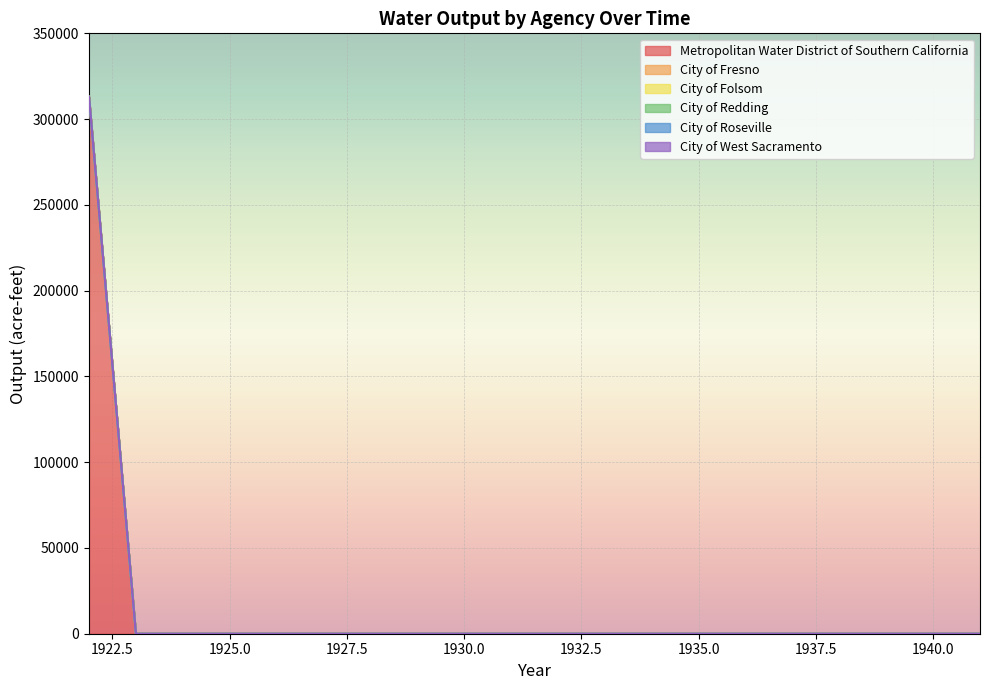

The value of City of Roseville at 1923 is 0. True or false?

True